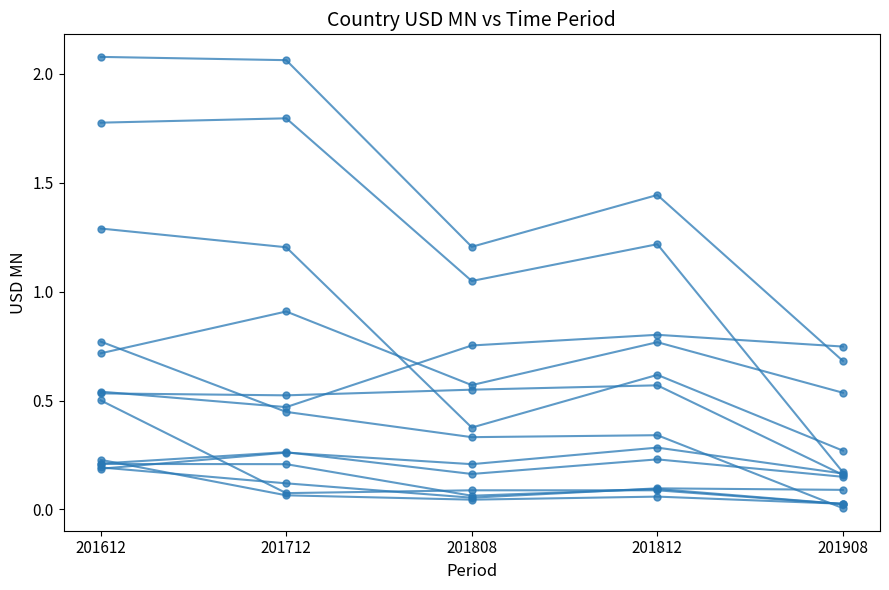

Is this an area chart (filled region under the line)?

No